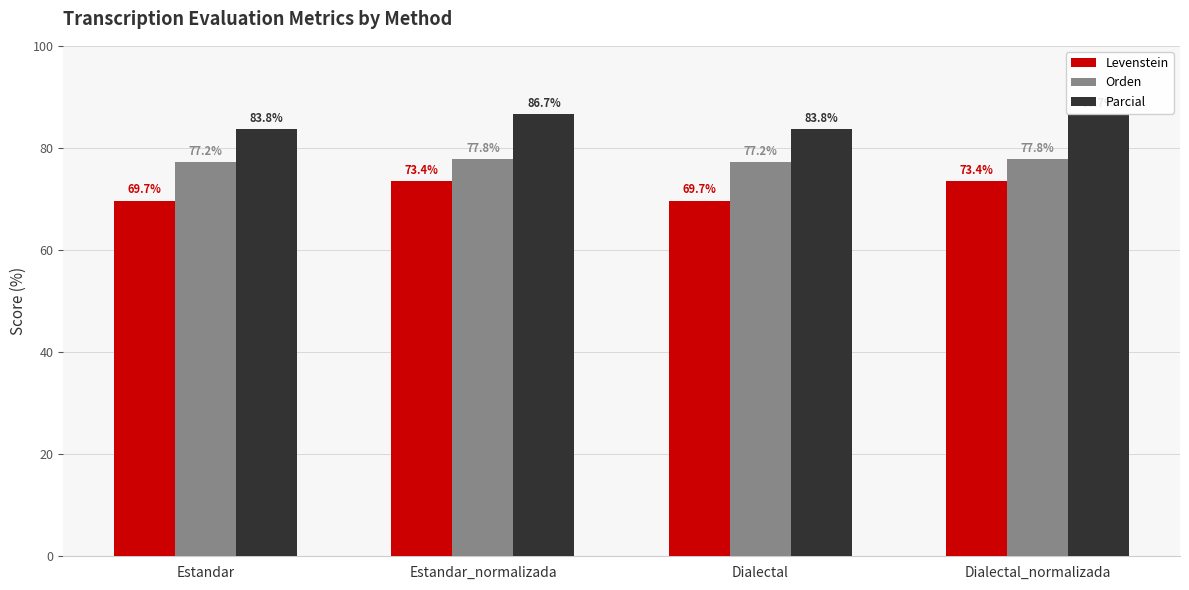

Reading left to right, extract all data points from this chart.

Levenstein: Estandar=69.7	Estandar_normalizada=73.4	Dialectal=69.7	Dialectal_normalizada=73.4
Orden: Estandar=77.2	Estandar_normalizada=77.8	Dialectal=77.2	Dialectal_normalizada=77.8
Parcial: Estandar=83.8	Estandar_normalizada=86.7	Dialectal=83.8	Dialectal_normalizada=86.7